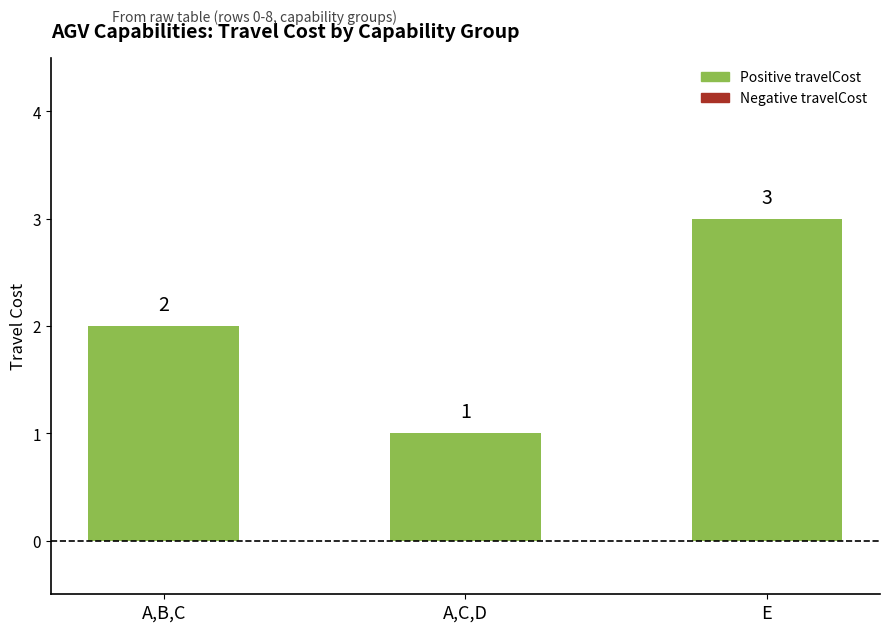

What is the label of the 1st bar from the right?

E